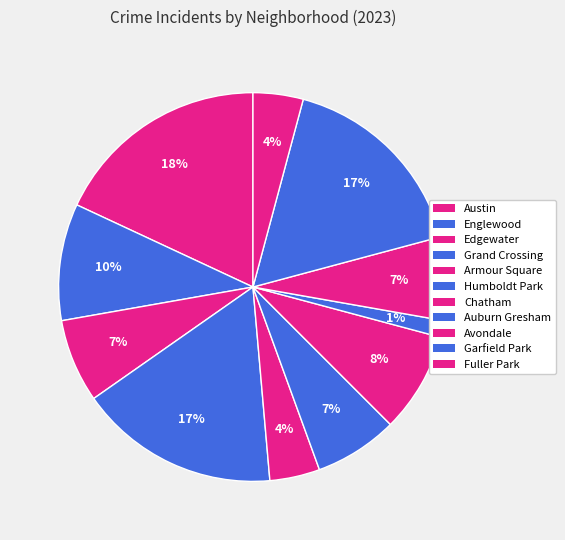

Approximately how many times larger is the value at Garfield Park compared to Chatham?

2.0